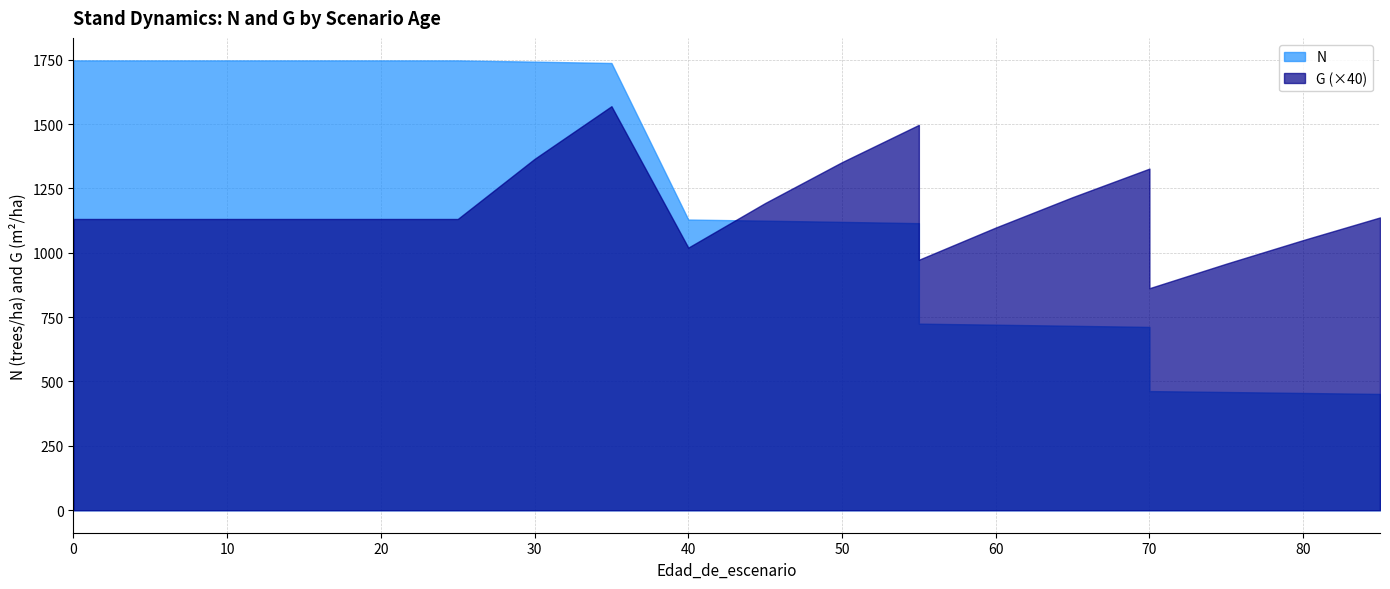

The value of G at 85 is 28.4. True or false?

True